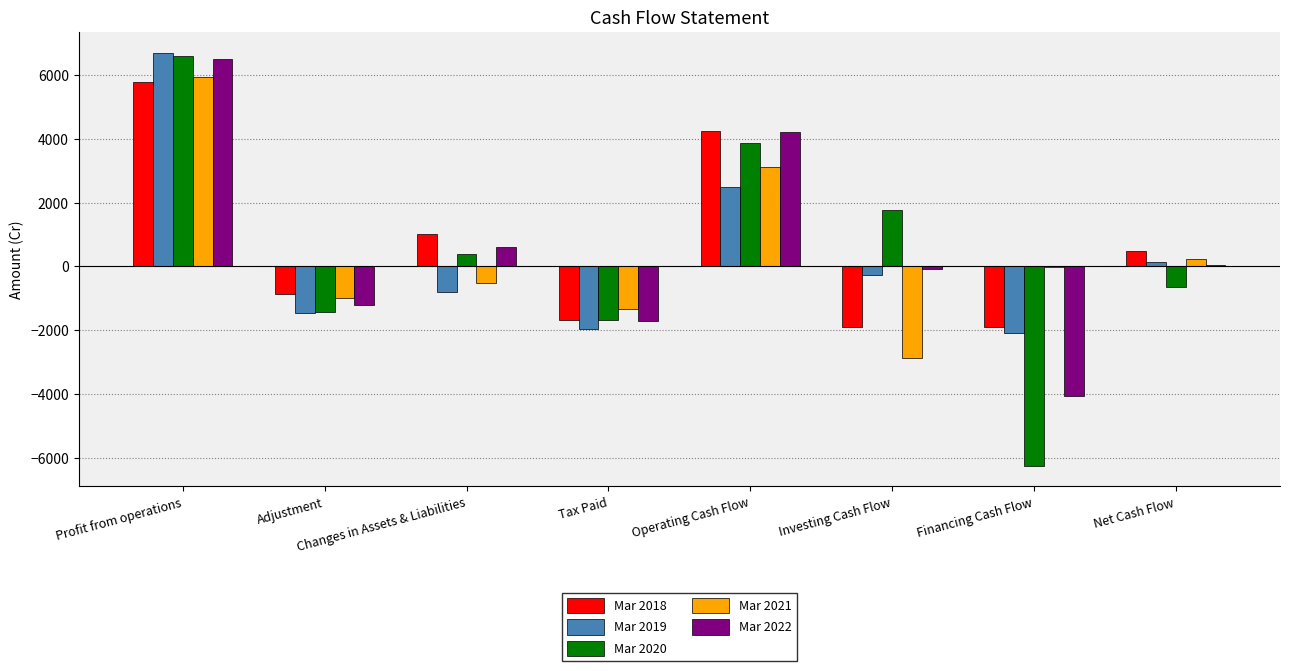

What value does the Mar 2018 series have at Changes in Assets & Liabilities?

1022.3